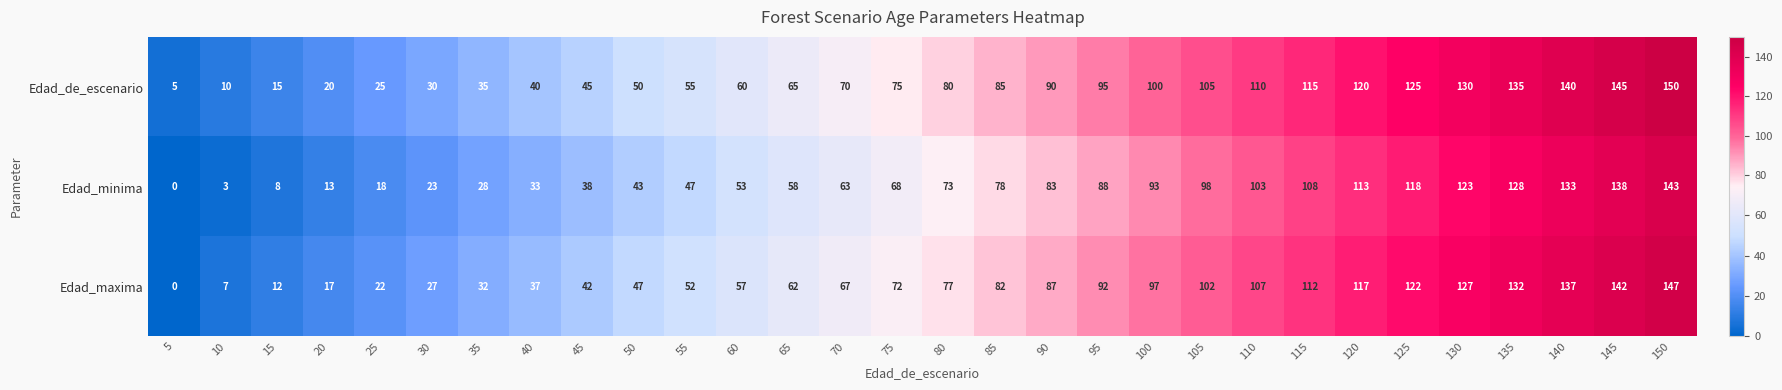

Count the number of categories in the chart.

30